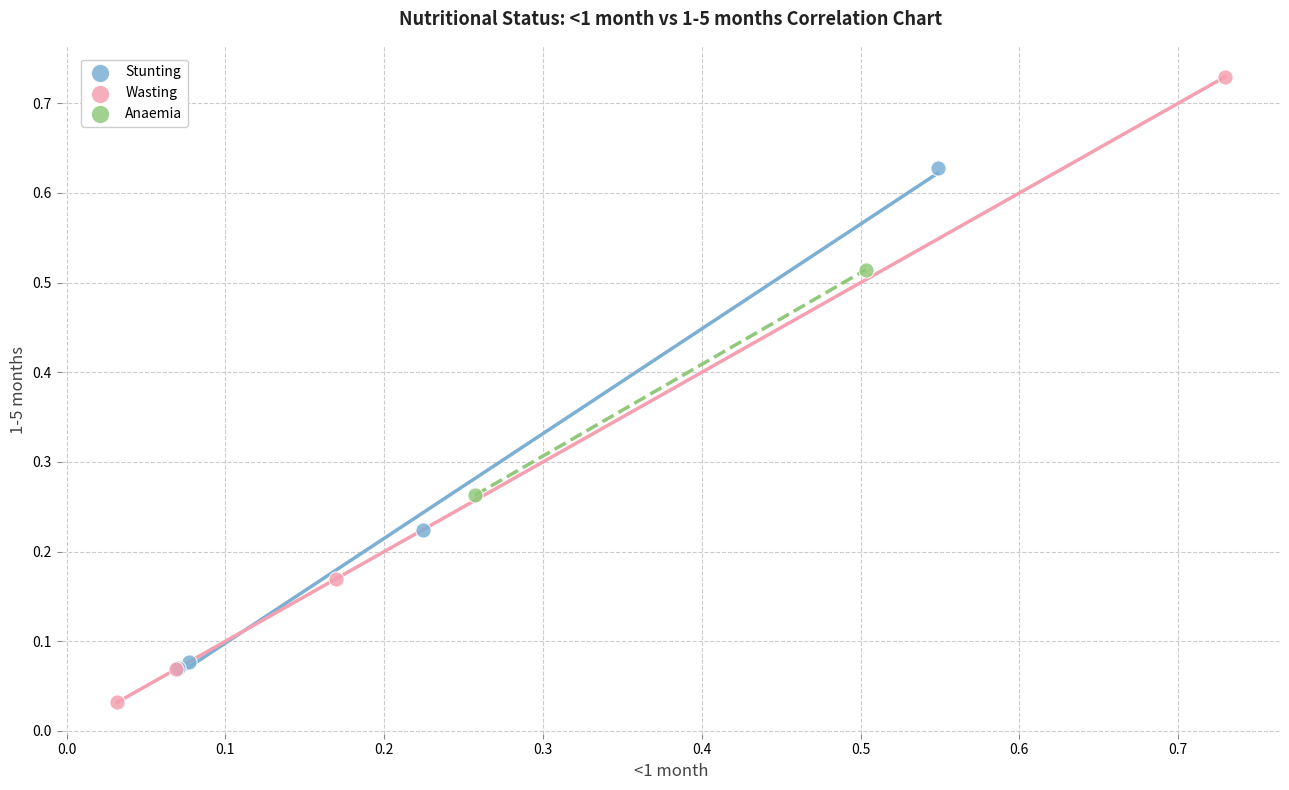

What are all the series names shown in the legend?

Stunting, Wasting, Anaemia